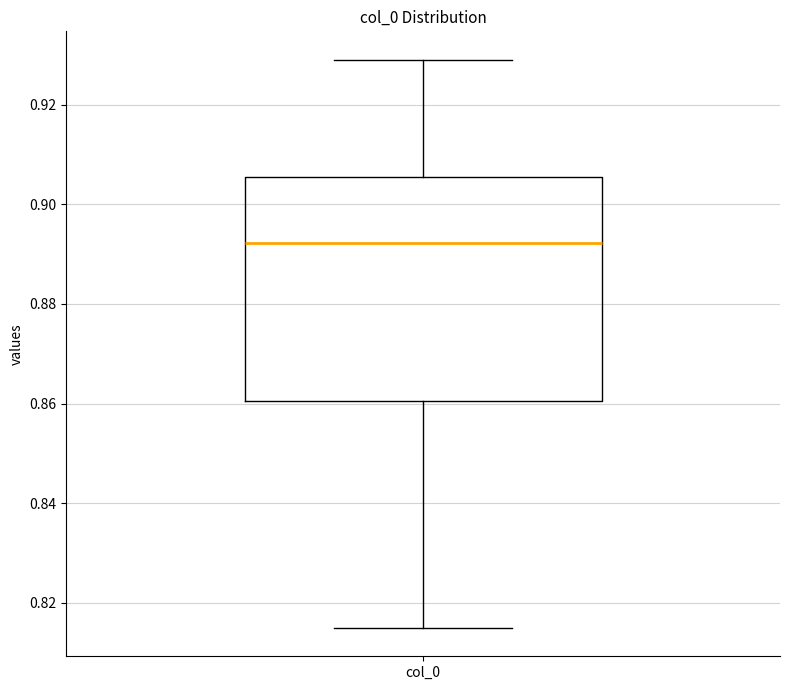

Transcribe this box plot: give where the median line is, the range the box spans, and where the two whiskers end, as read against the y-axis. The values are not printed on the chart, so give them approximately, as read against the axis.

median 0.892, box 0.860 to 0.906, whiskers 0.814 to 0.930